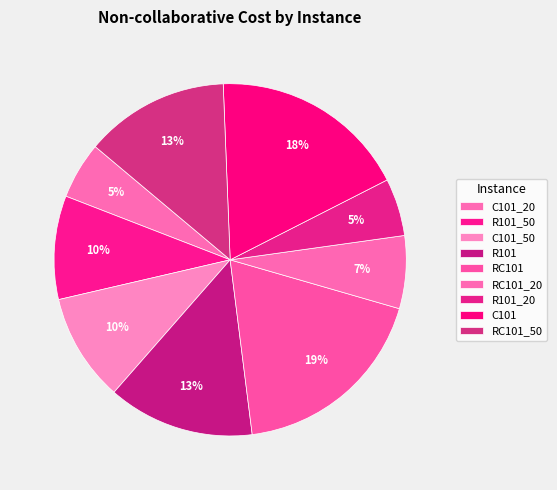

The C101 slice represents 18% of the pie. True or false?

True